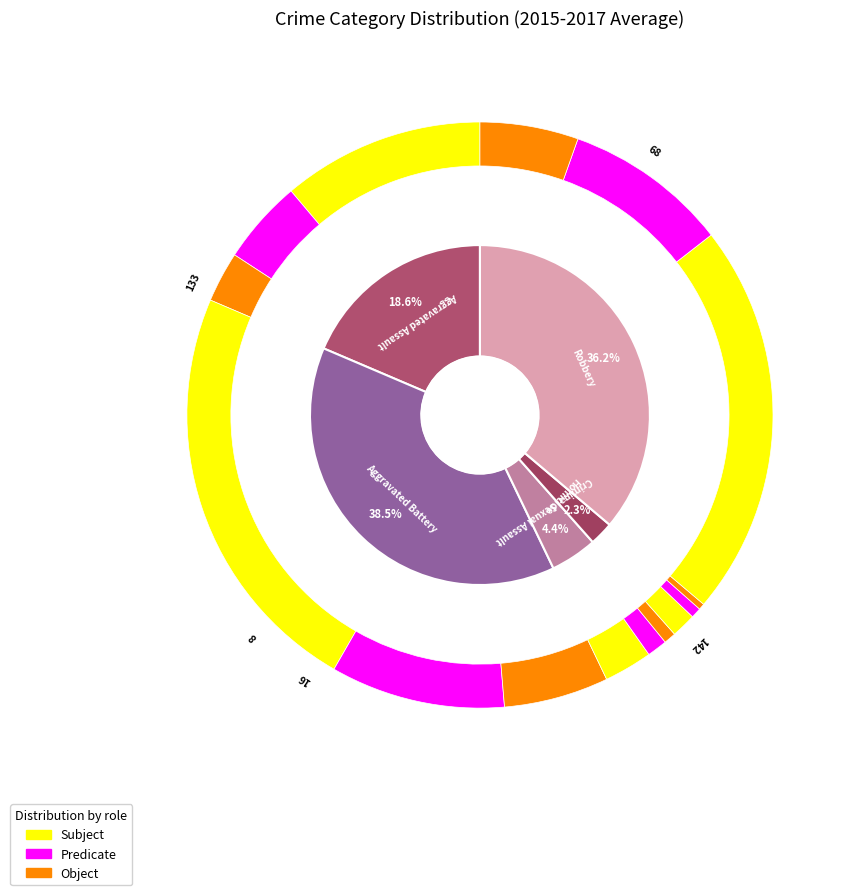

How many segments does this pie chart have?

5